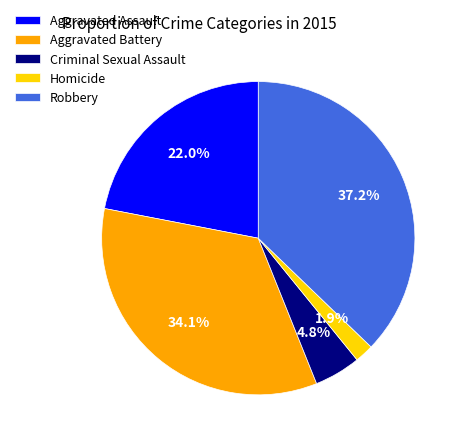

To the nearest percent, what portion does Robbery represent?

37%